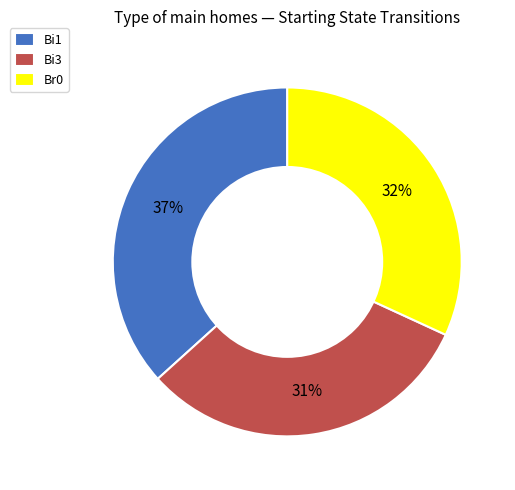

Approximately how many times larger is the value at Bi3 compared to Br0?

1.0